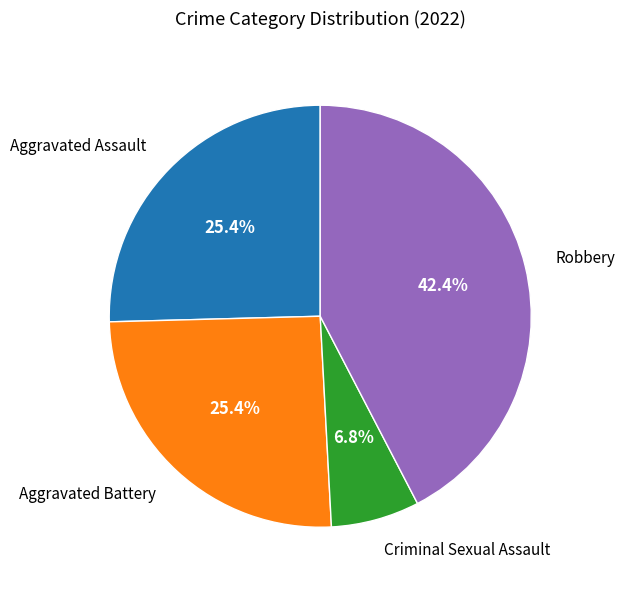

Is there a majority slice in this chart?

No